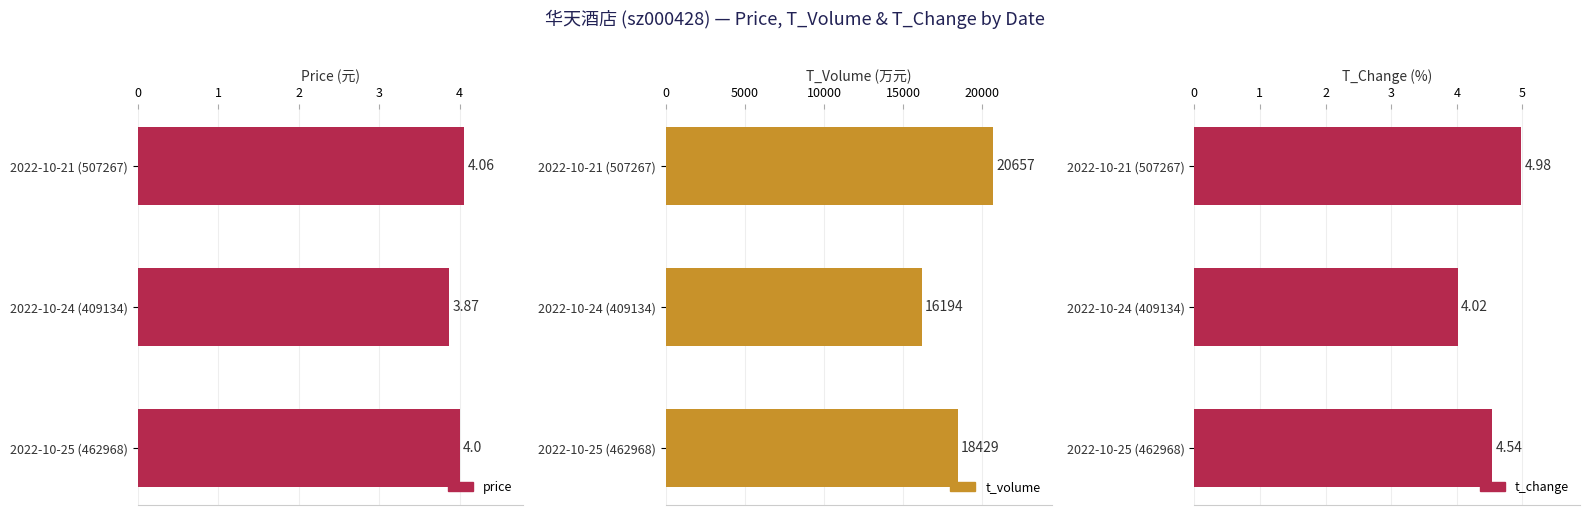

What are all the series names shown in the legend?

price, t_volume, t_change